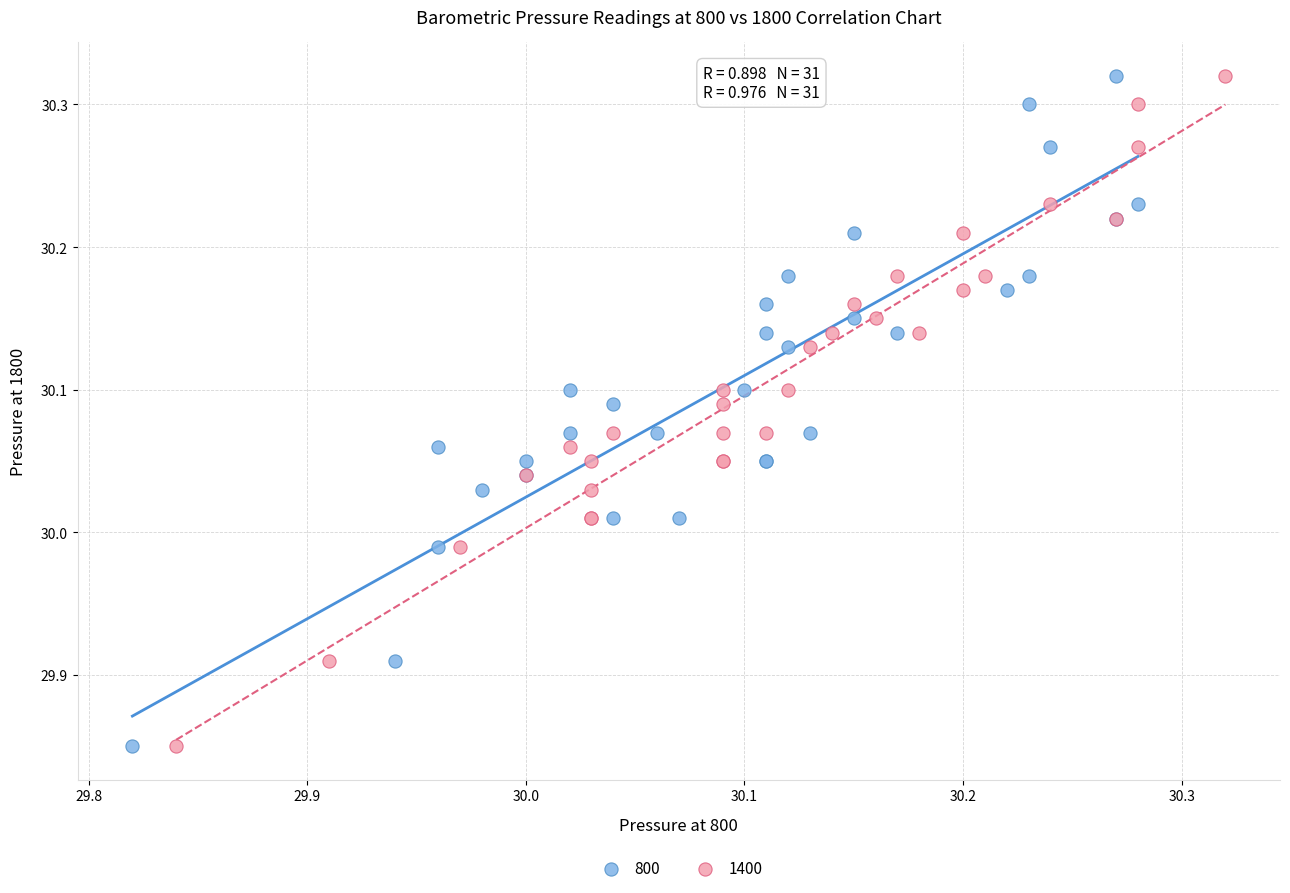

What are all the series names shown in the legend?

800, 1400